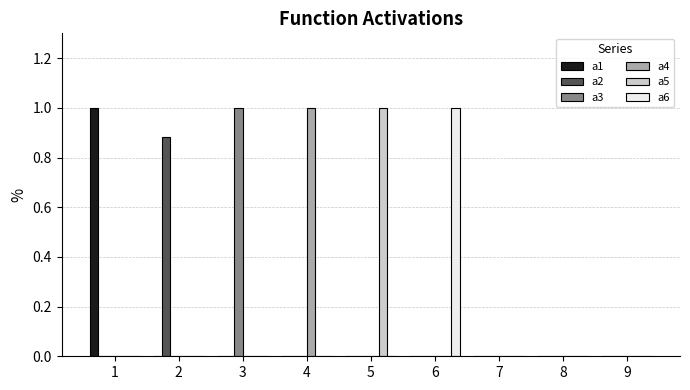

What is the total value across all series at 1?

1.0